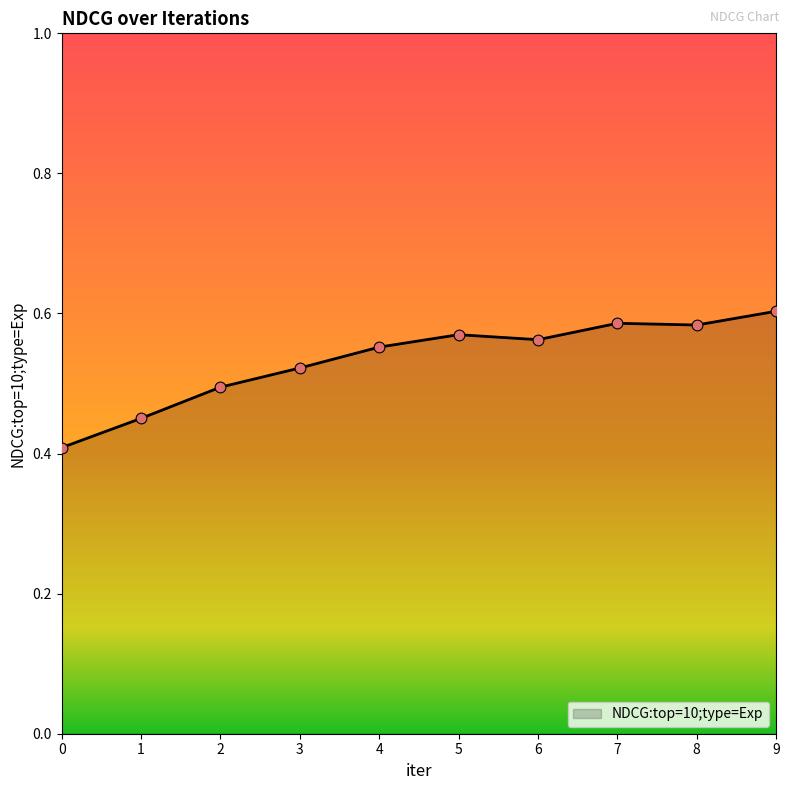

What is the change in value from 0 to 3?

+0.1